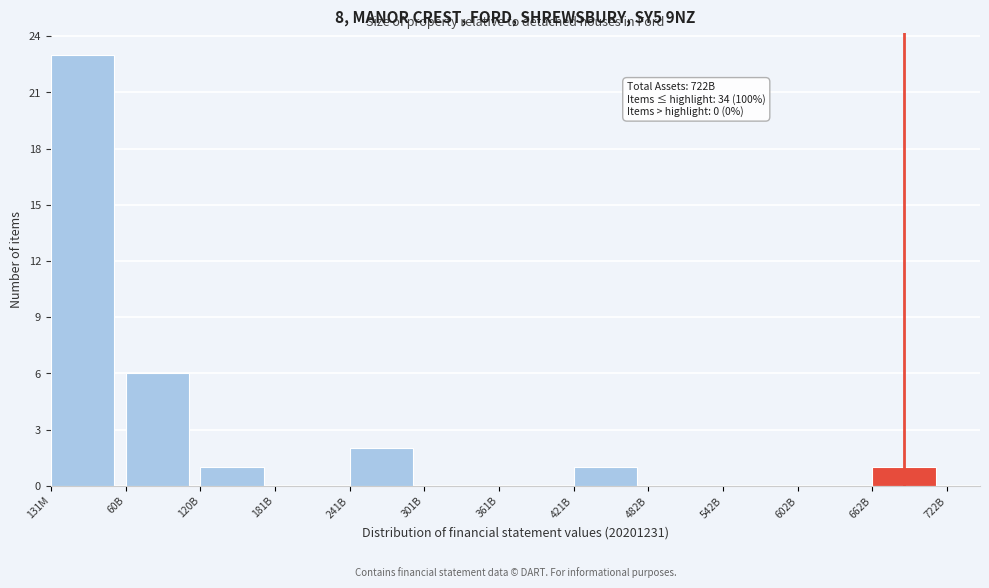

Reading right to left, what are all the values shown in this chart?

662B=1	602B=0	542B=0	482B=0	421B=1	361B=0	301B=0	241B=2	181B=0	120B=1	60B=6	131M=23